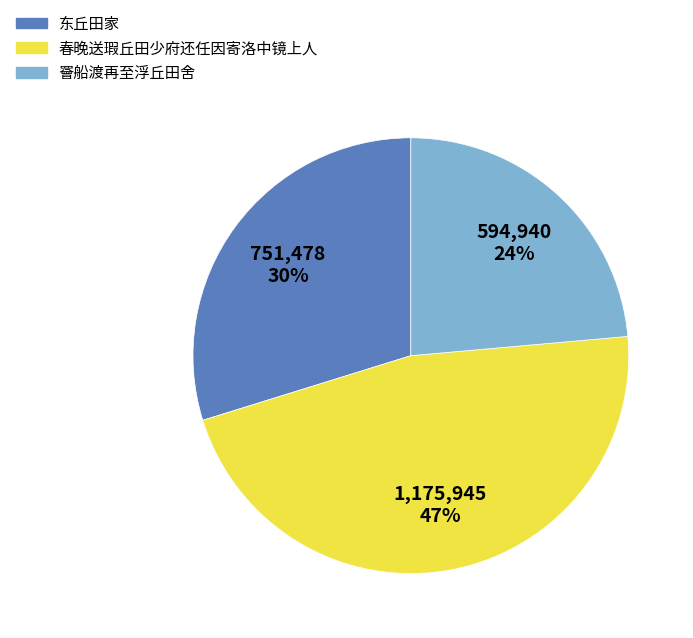

Is it true that 东丘田家 is 30% of the pie?

True